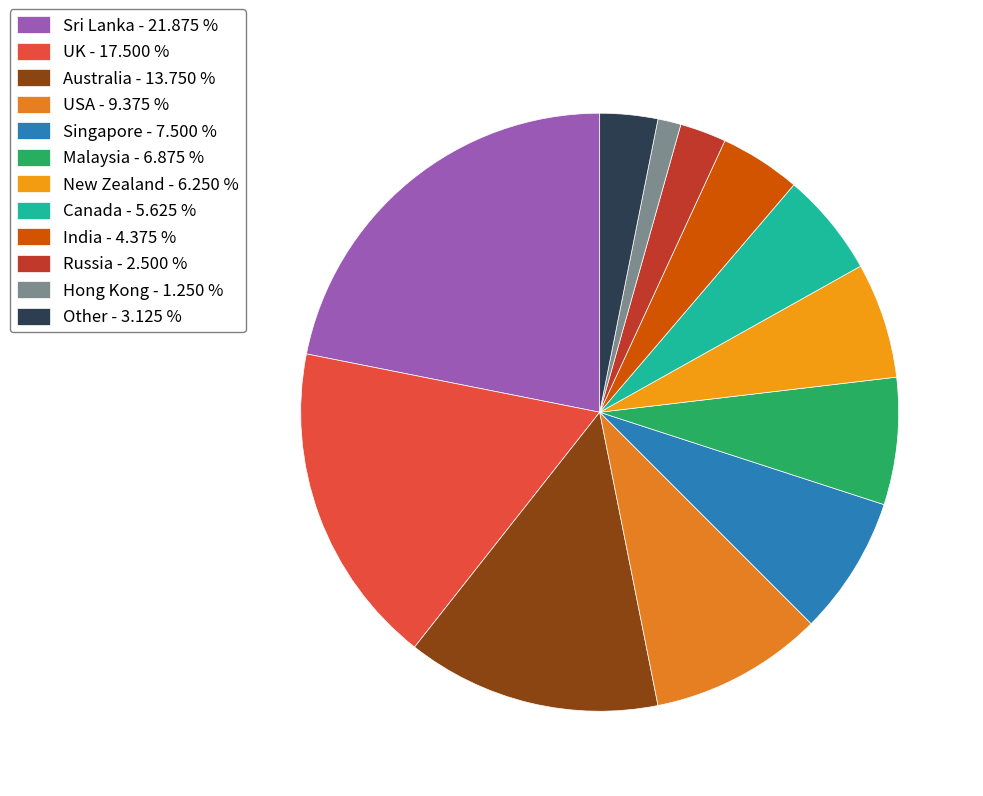

True or false: Singapore accounts for 14% of the total.

False